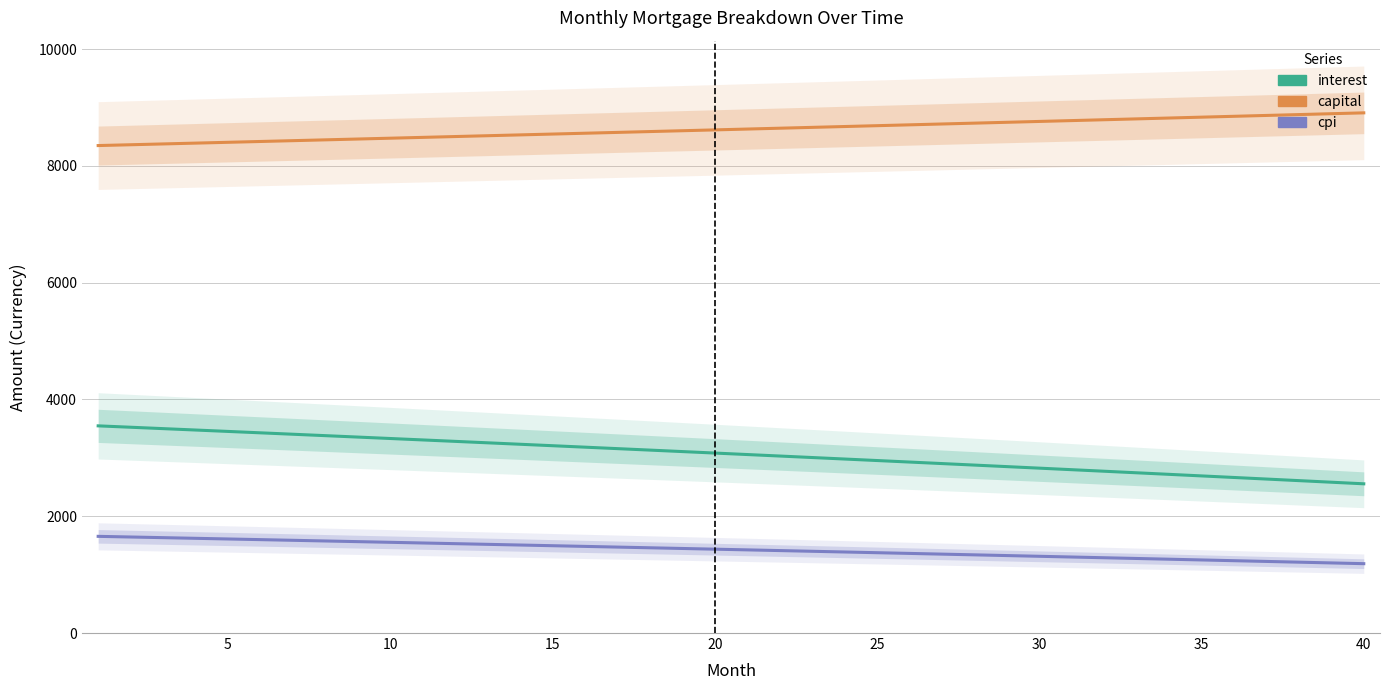

List the series in order of their overall mean, lowest first.

cpi, interest, capital